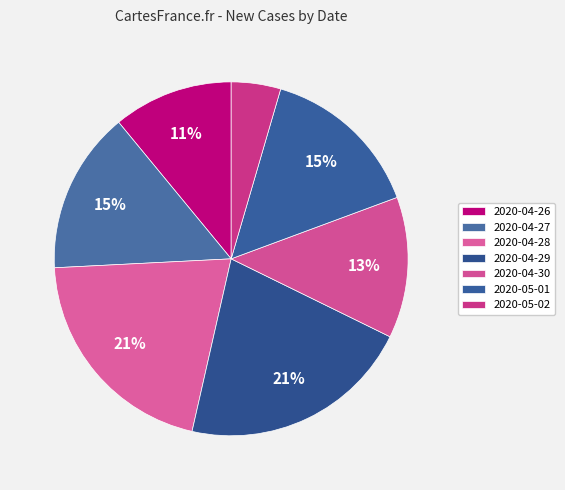

Which category has the biggest portion of the pie?

2020-04-29